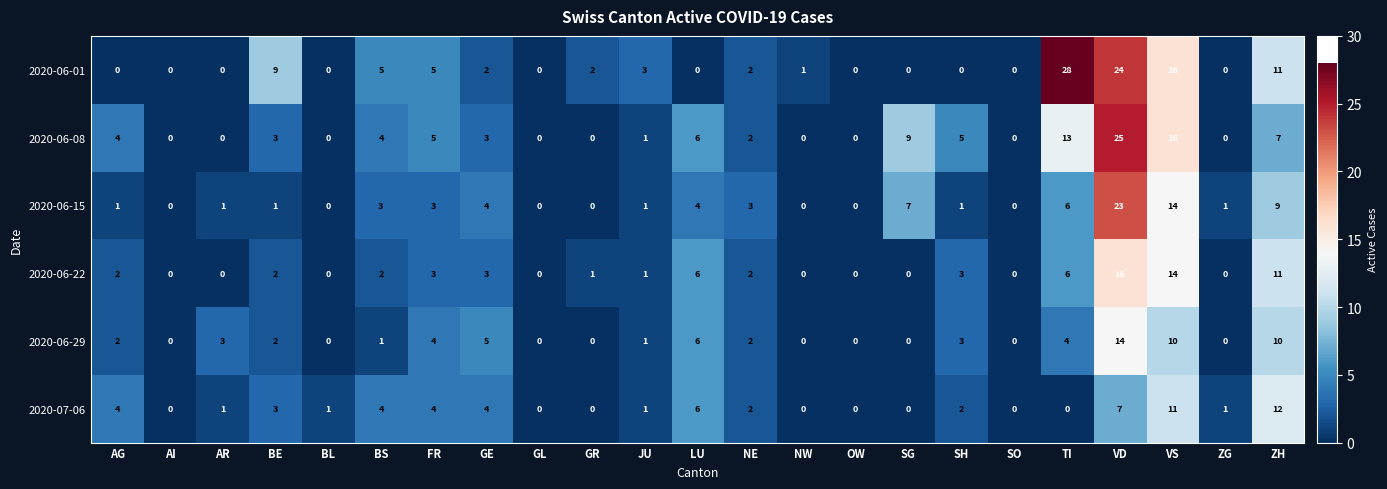

What is the difference between the maximum and minimum values in the 2020-06-15 series?

23